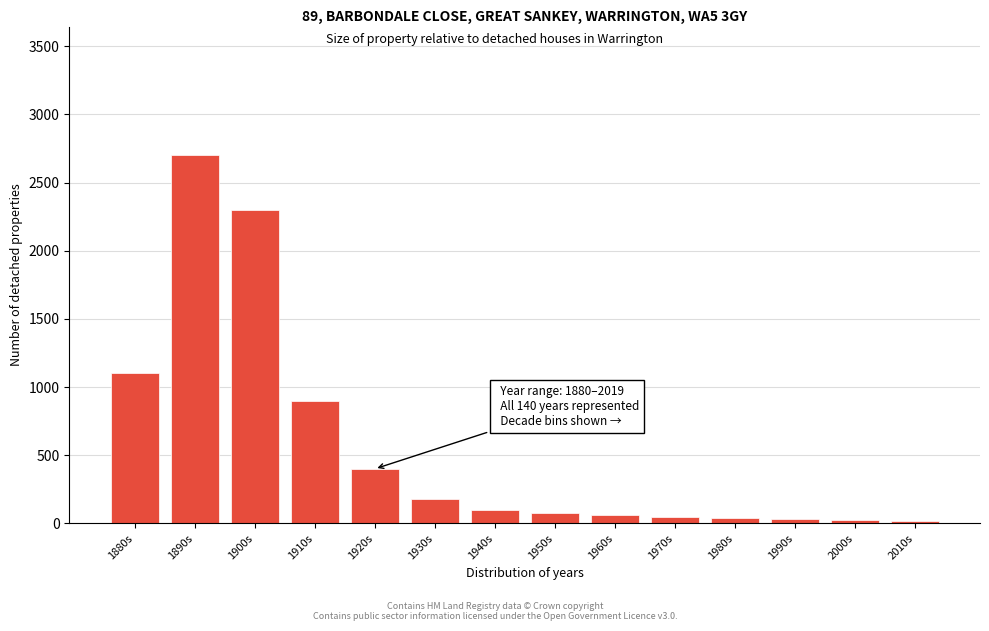

What is the greatest value displayed?

2700